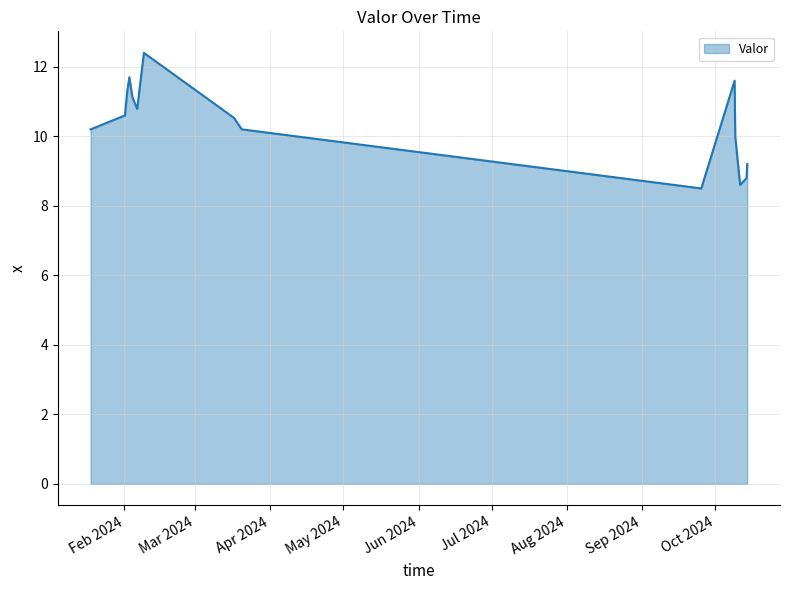

Does the chart display data point markers on the line(s)?

No